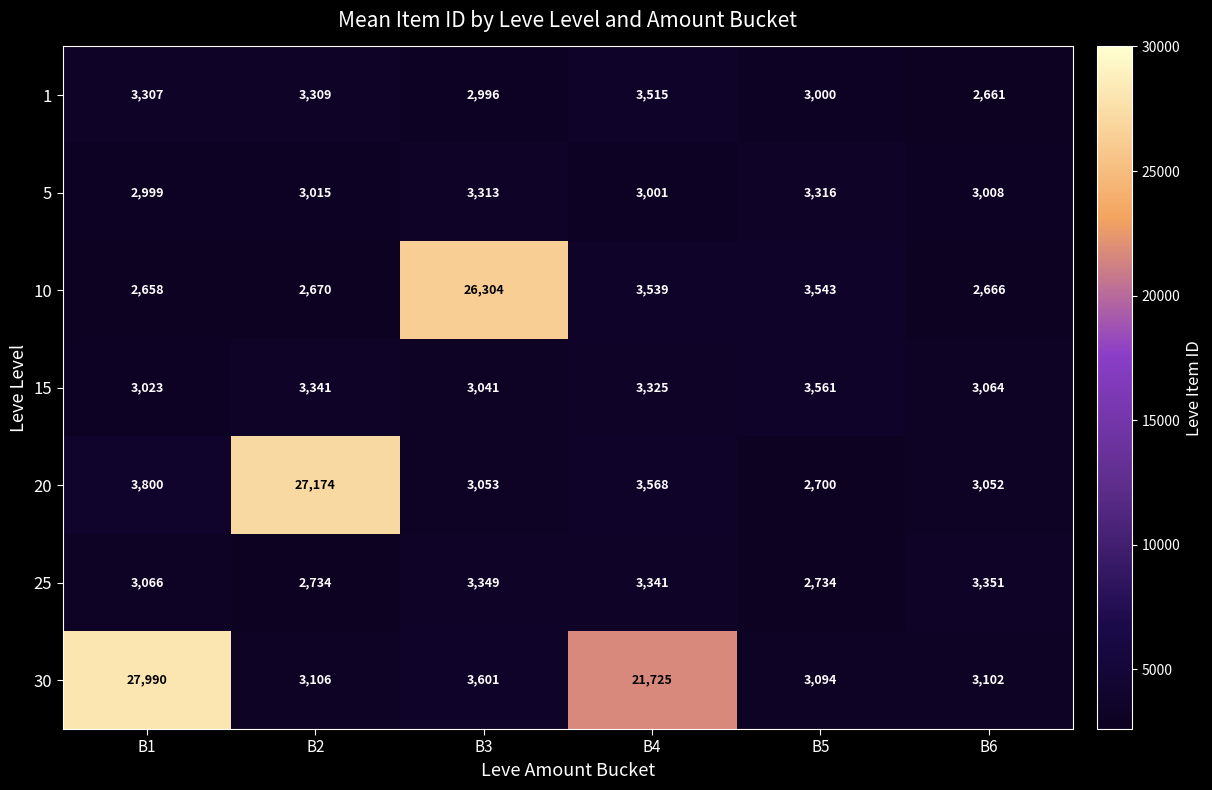

True or false: 20 has a value of 3052 at B6.

True